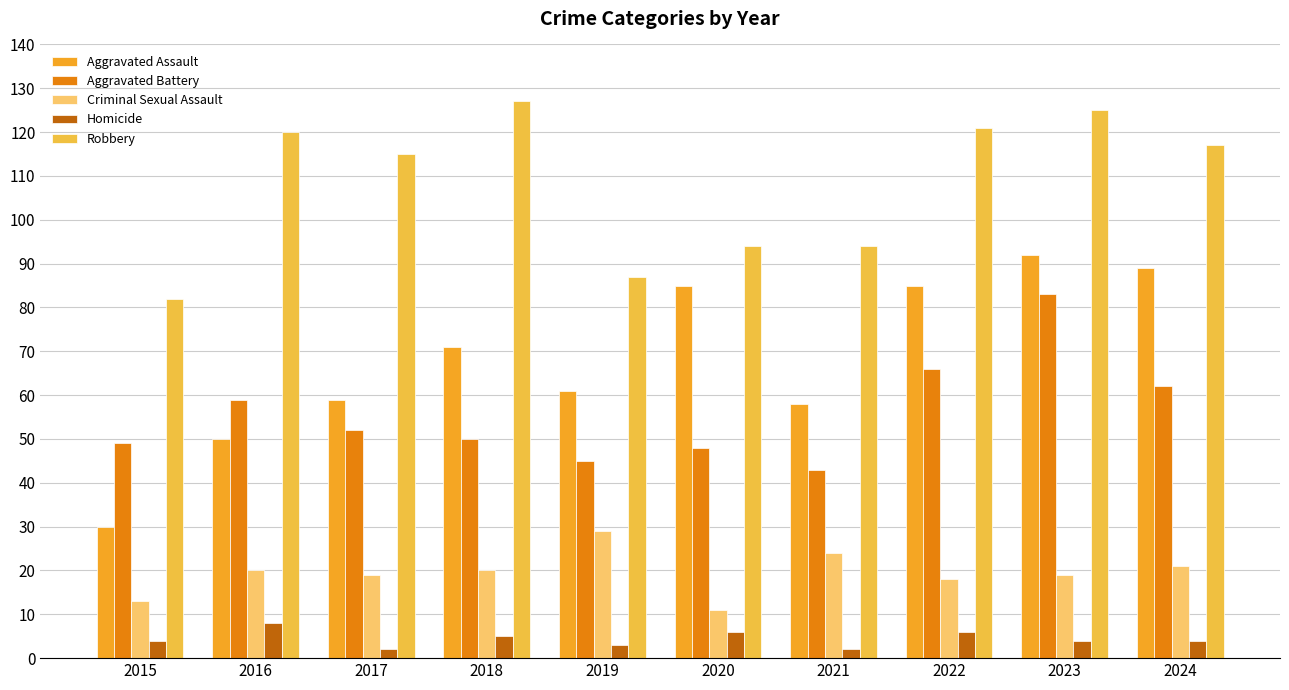

What is the difference between the highest and lowest values at 2019?

84